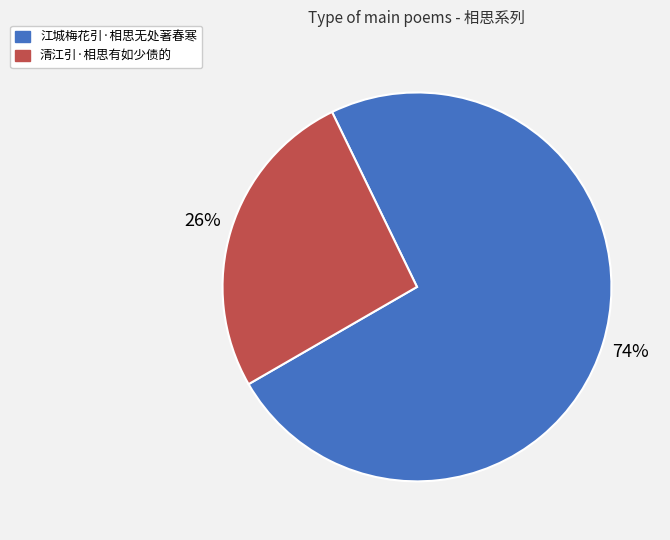

What percentage is the 江城梅花引·相思无处著春寒 slice, to the nearest percent?

74%